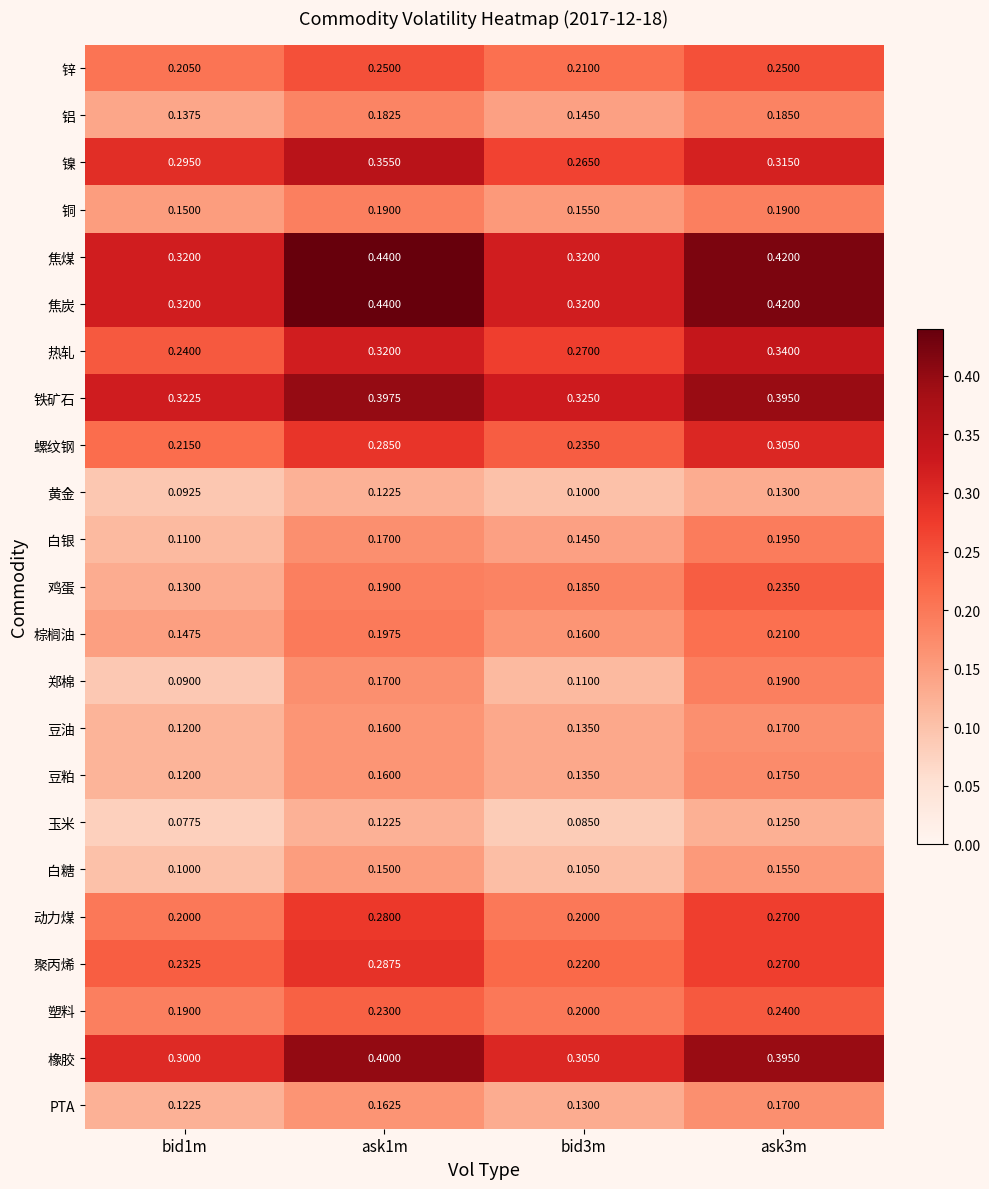

Which series changed the most between ask1m and ask3m?

鸡蛋